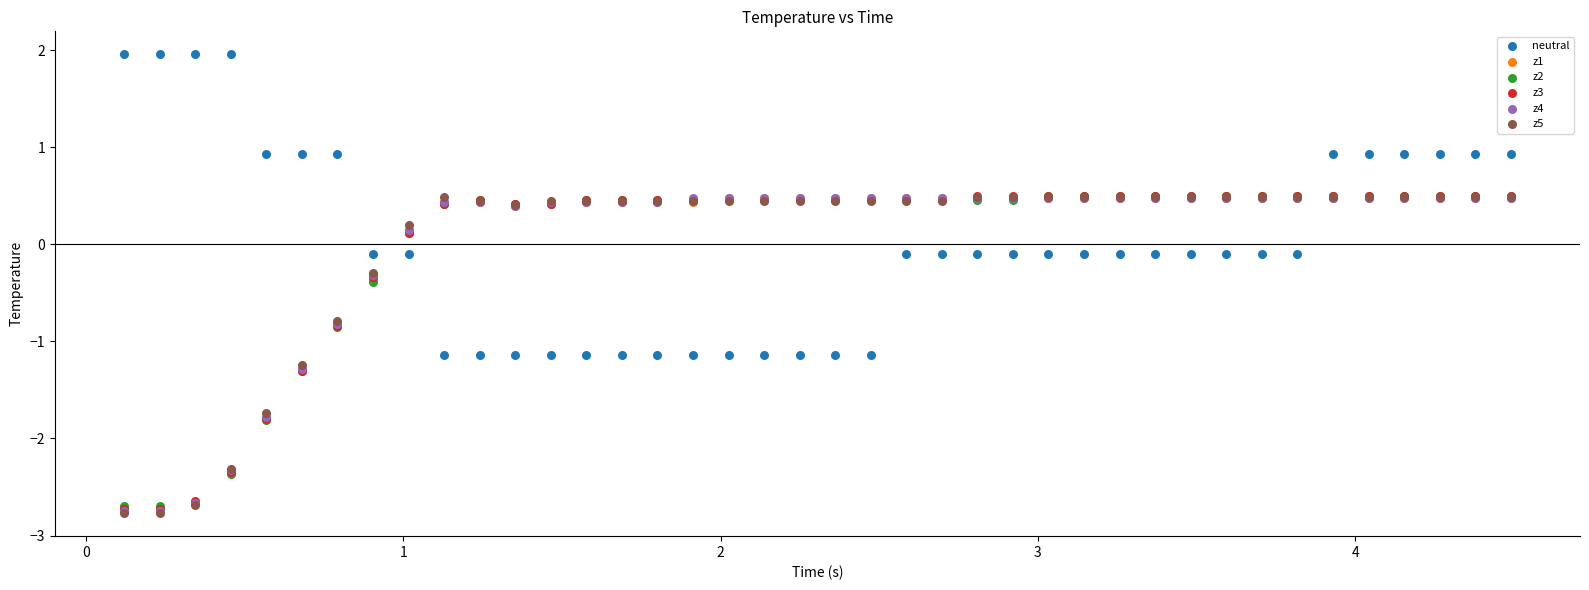

Which series contains the highest Y value?

neutral